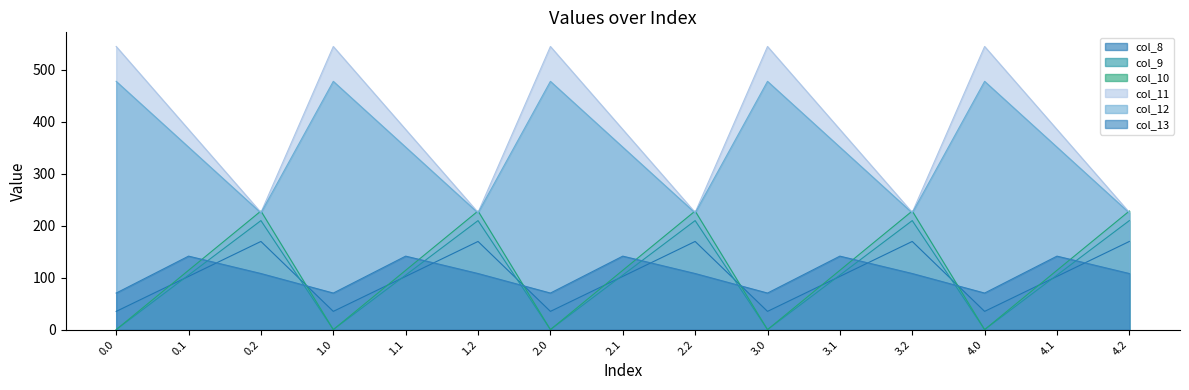

At how many categories does at least one series exceed 458?

5